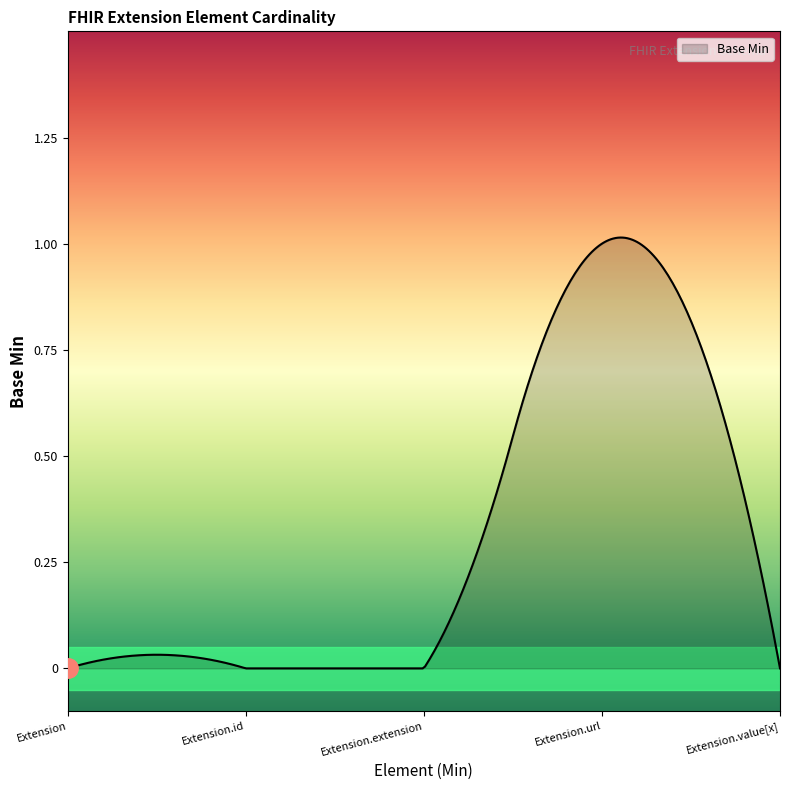

Does the chart have visible grid lines?

No